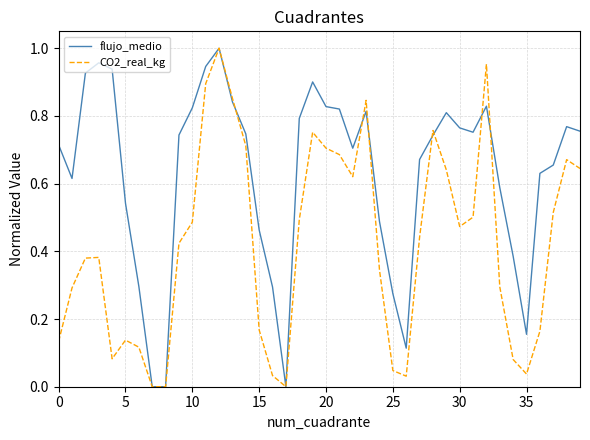

Which series has the largest total across all categories?

flujo_medio